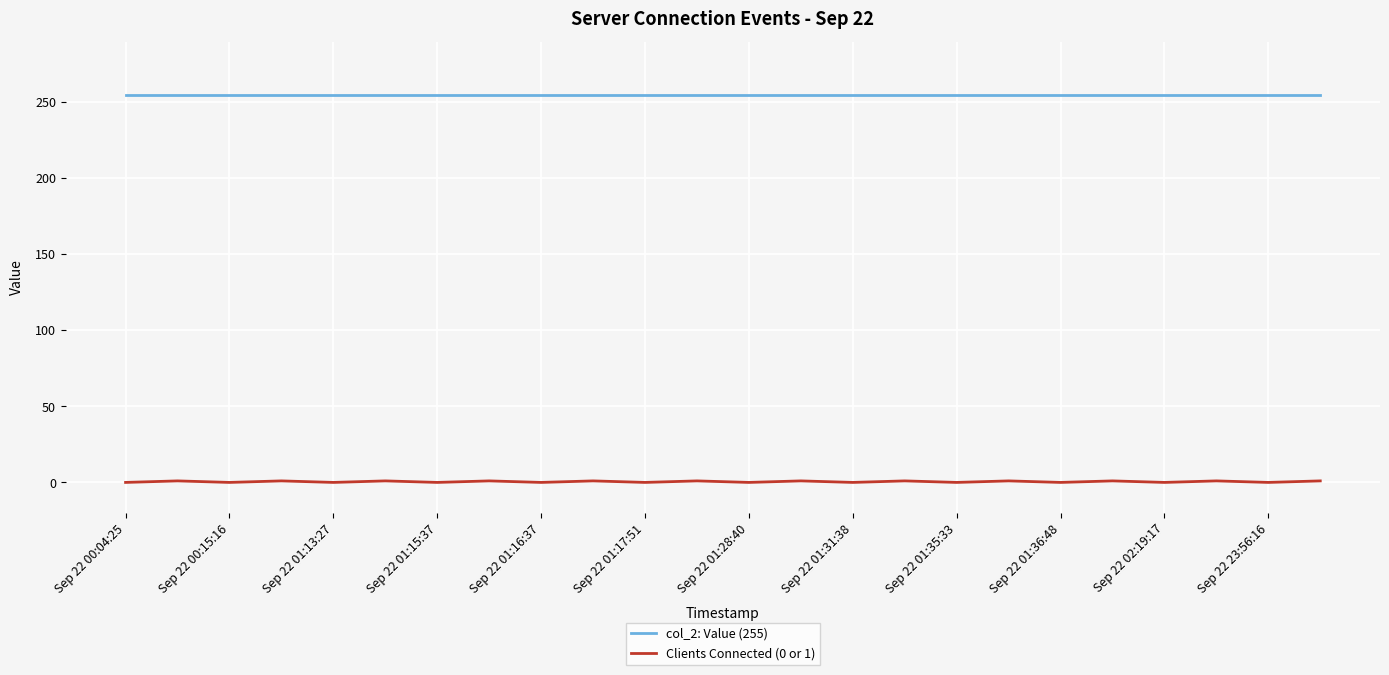

What are all the series names shown in the legend?

col_2: Value (255), Clients Connected (0 or 1)